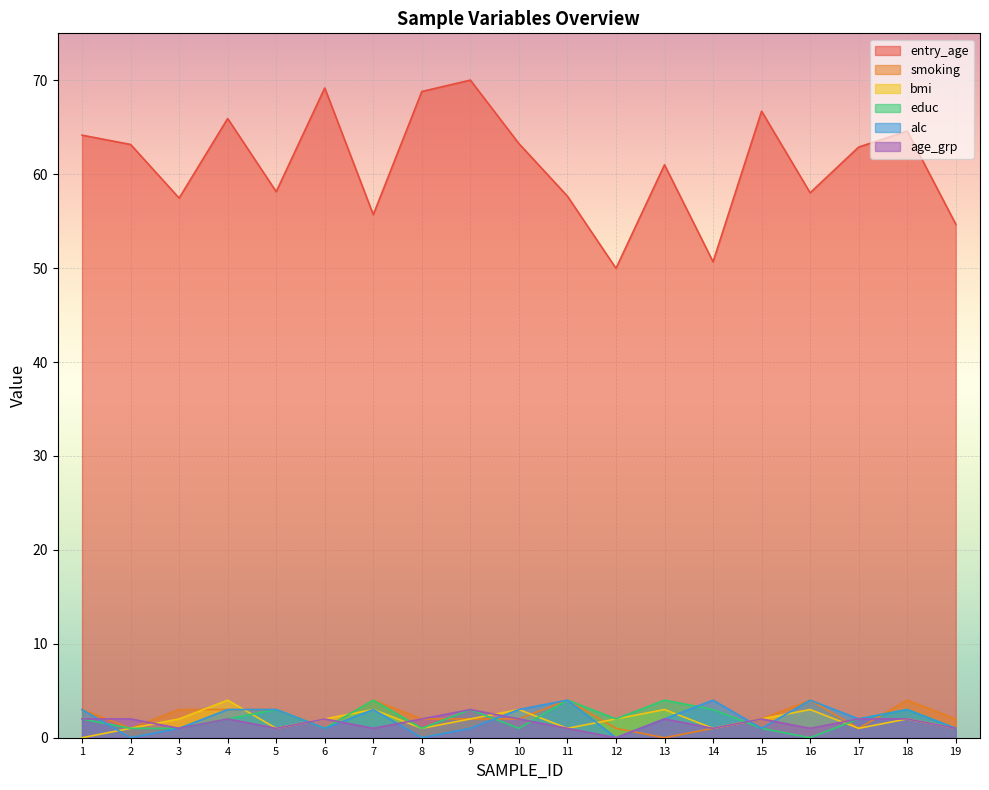

At which category does entry_age reach its first local valley?

3